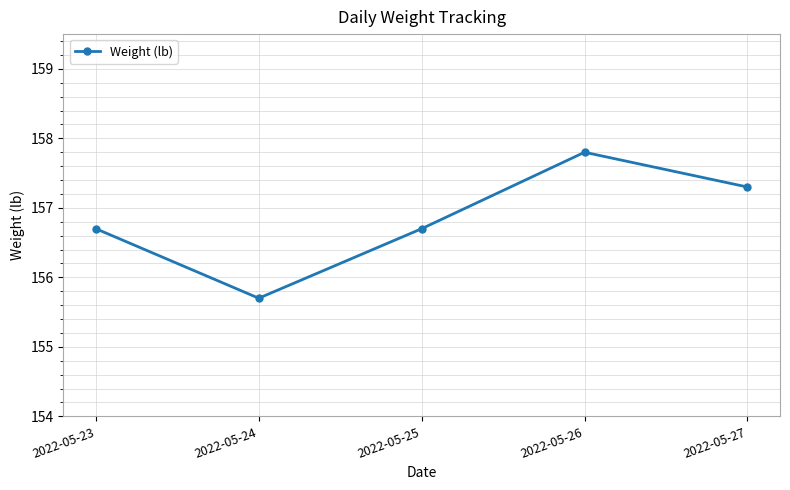

True or false: there are more than 2 points higher than both neighbors.

False